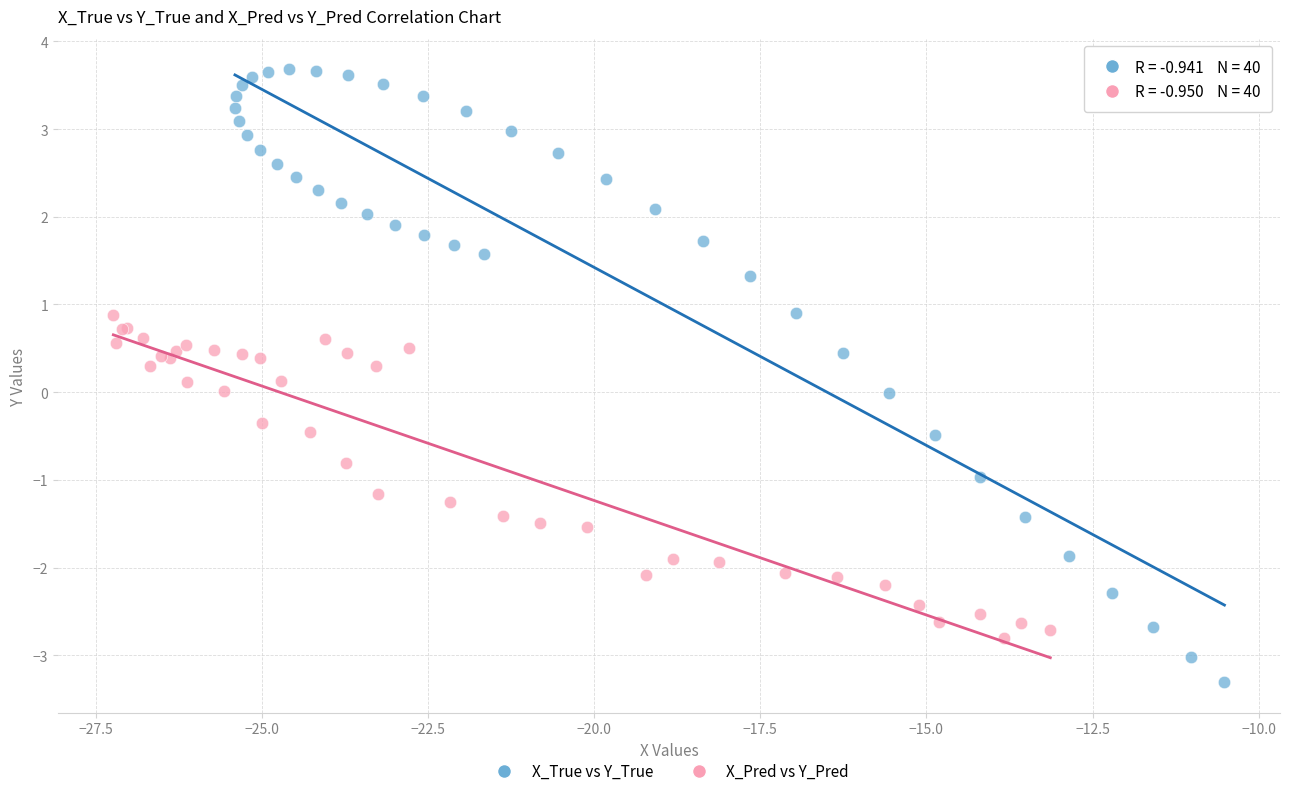

Which series has the widest spread of Y values?

X_True vs Y_True